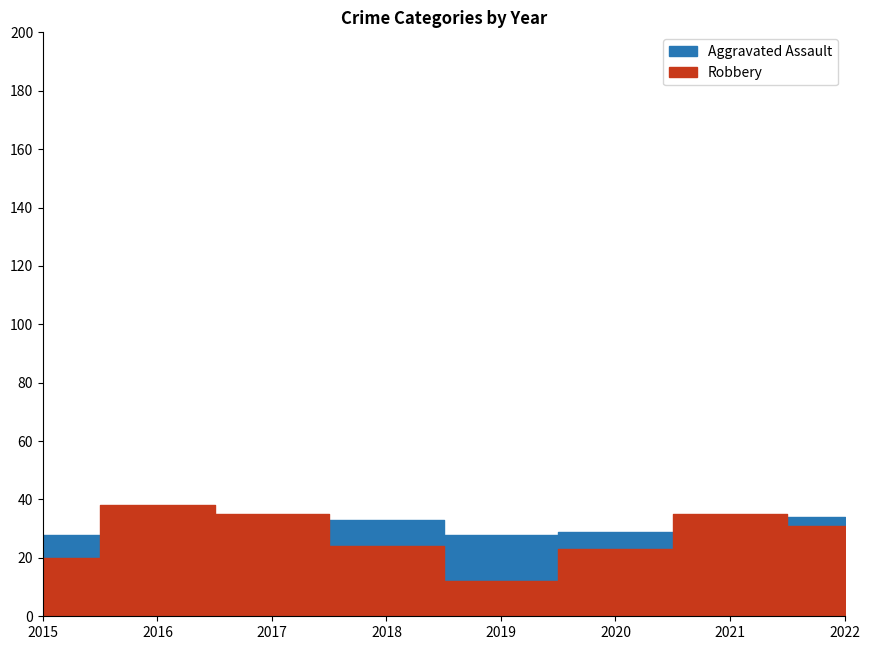

After their last crossing, which series has the higher values: Robbery or Aggravated Assault?

Aggravated Assault